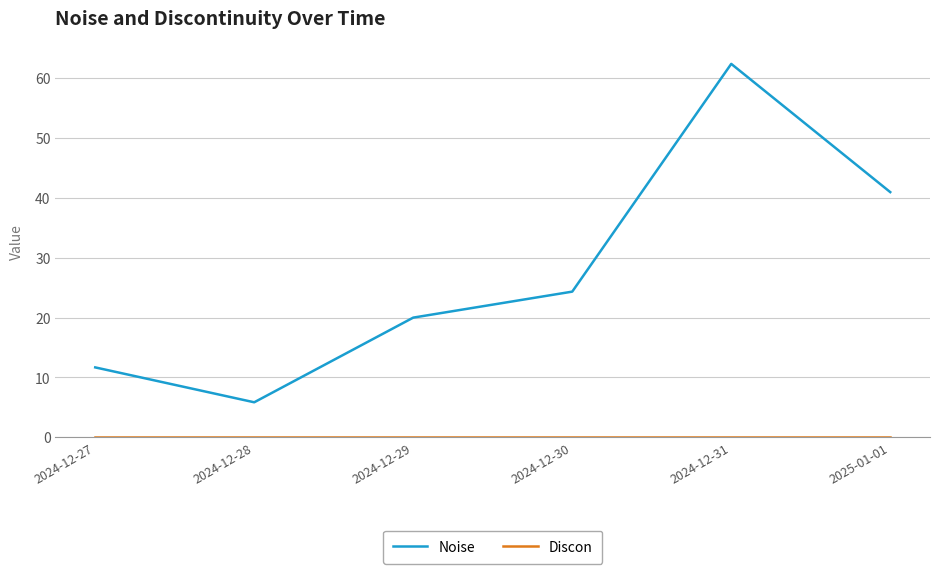

What position from the right is 2024-12-31?

2